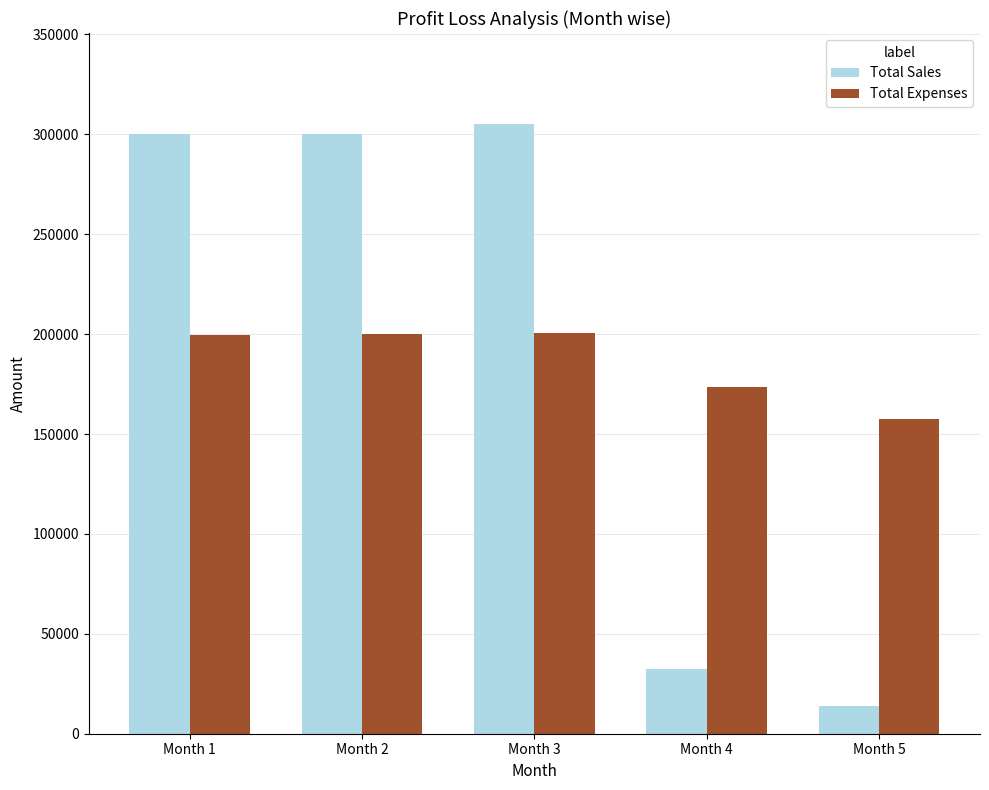

What is the value of the Total Expenses bar at the 4th from the left?

173400